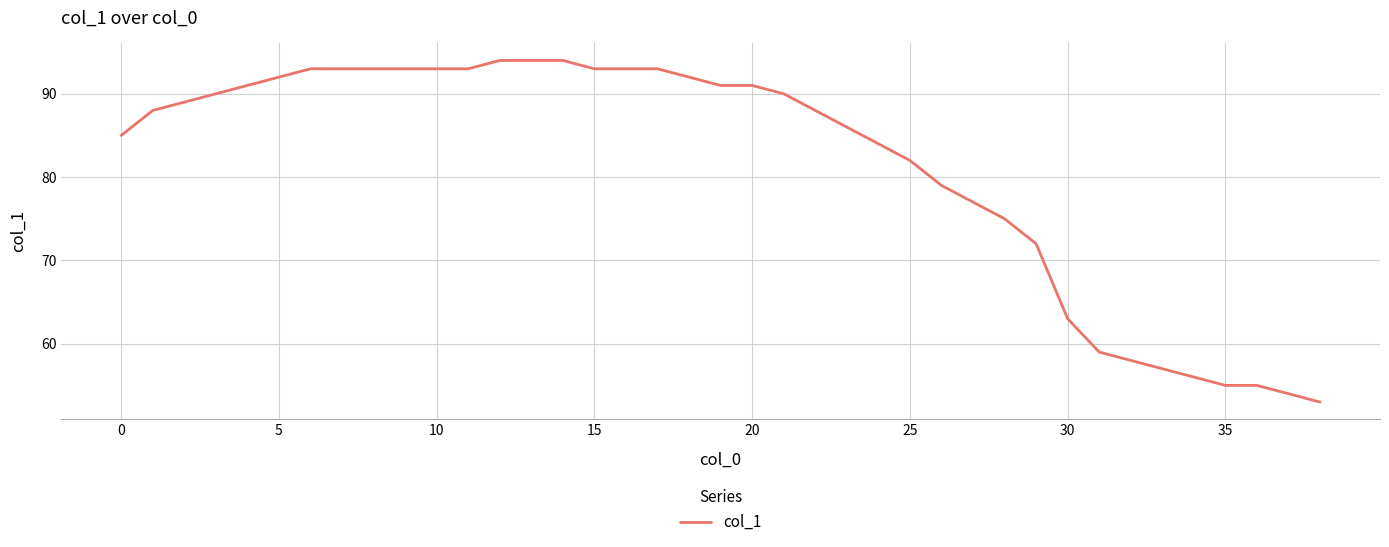

How many lines are shown in the chart?

1